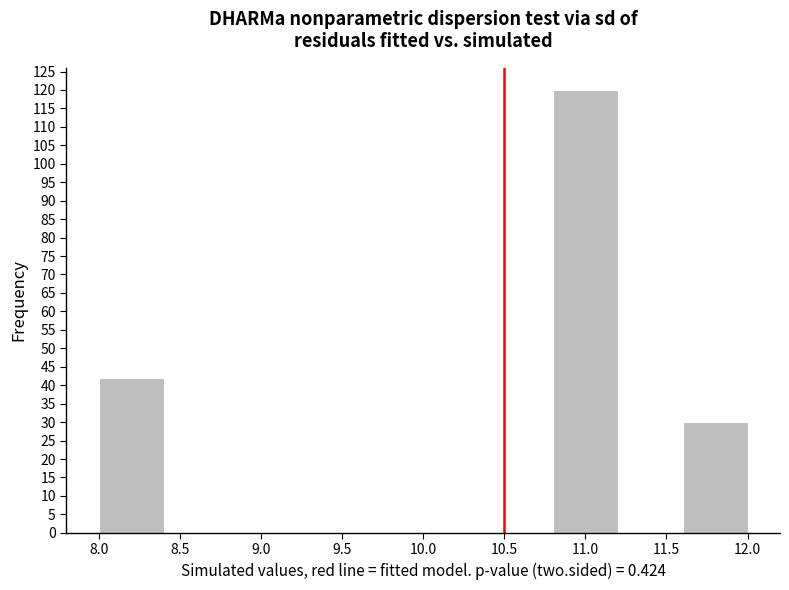

Which range on the x-axis has the tallest bar?

10.8 to 11.2